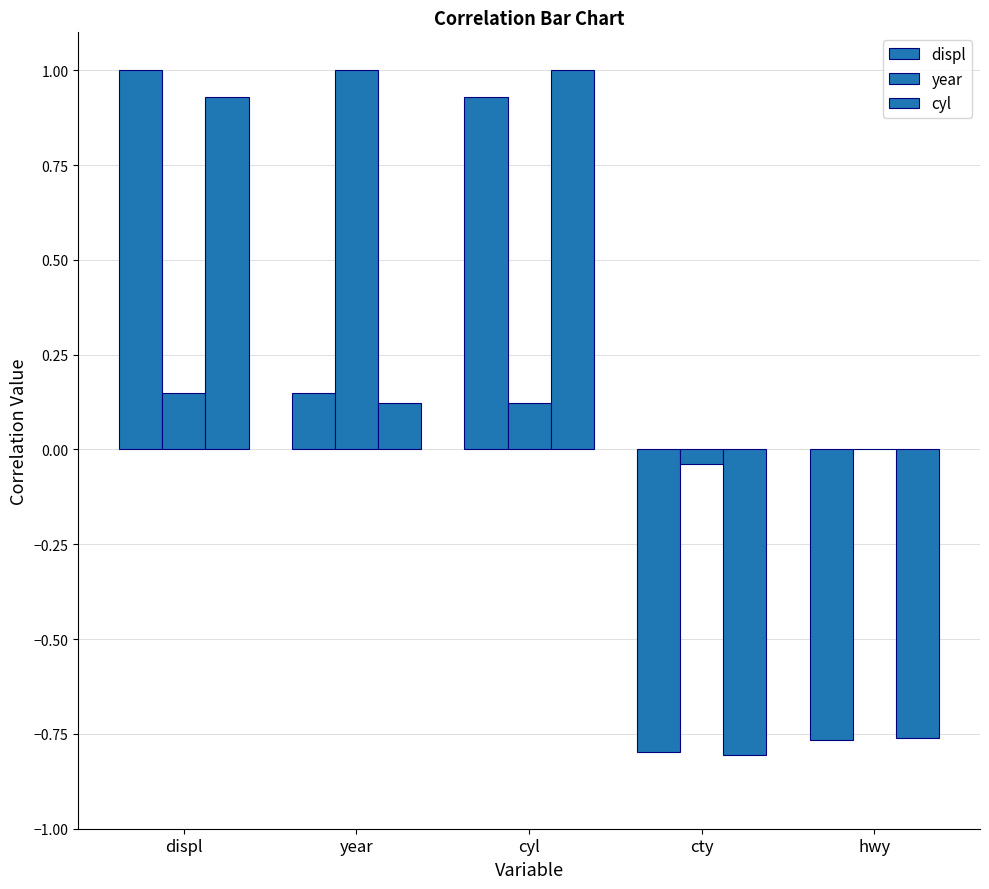

Rank the series by their maximum value, from lowest to highest.

displ, year, cyl